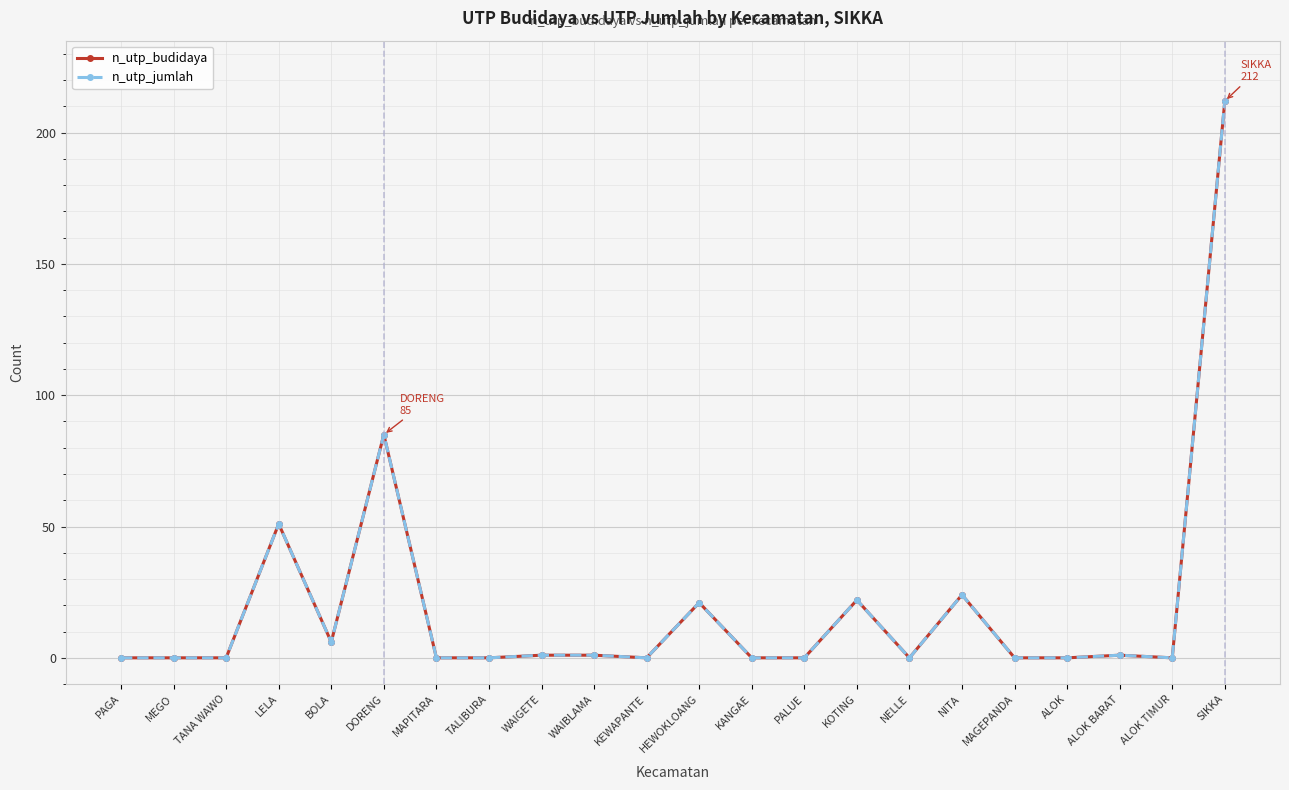

True or false: n_utp_jumlah and n_utp_budidaya intersect in this chart.

False